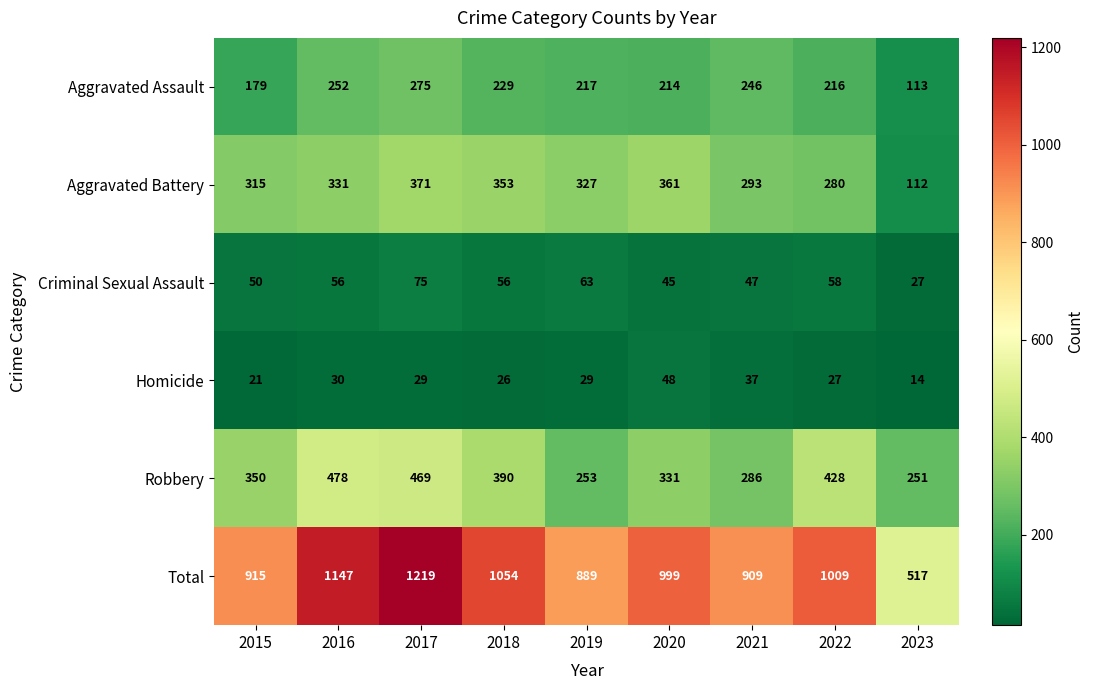

How many data points does each series have?

9